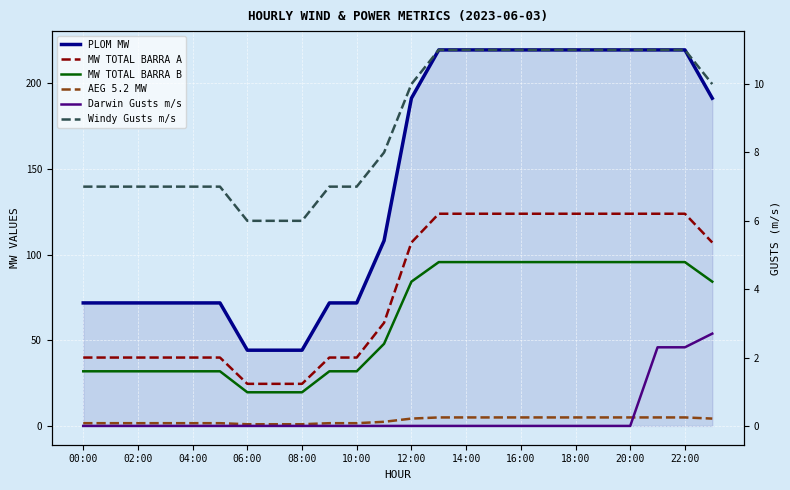

At 06:00, list the series in order from smallest to largest.

Darwin Gusts m/s, AEG 5.2 MW, Windy Gusts m/s, MW TOTAL BARRA B, MW TOTAL BARRA A, PLOM MW